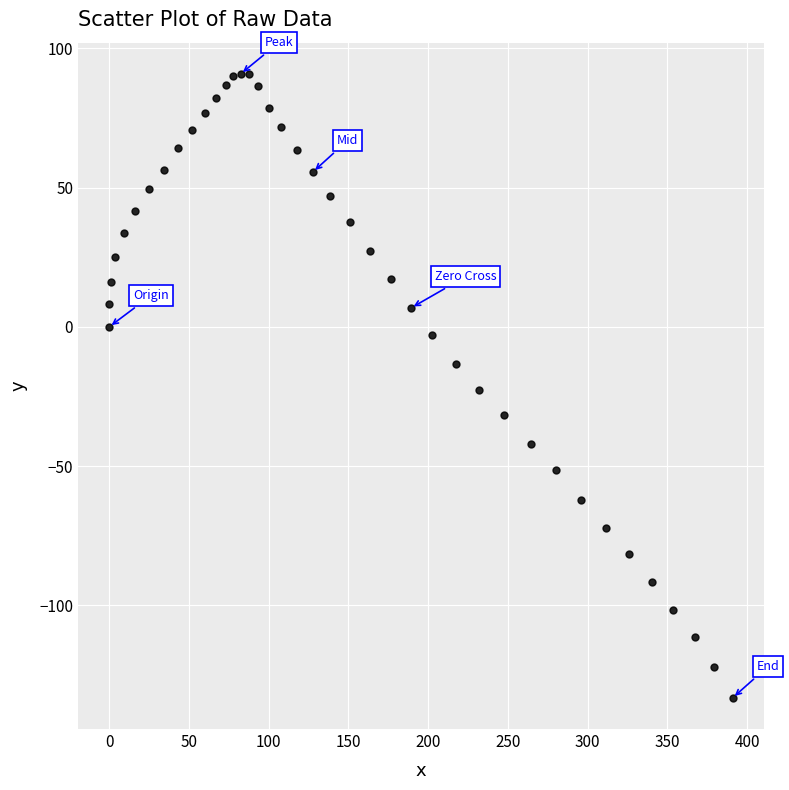

What is the range of Y values (max minus min)?

224.0